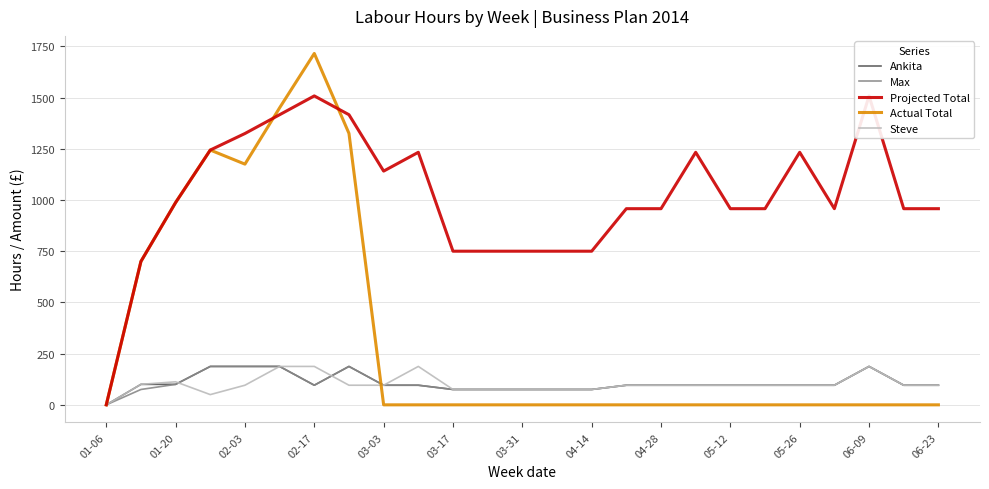

The value of Actual Total at 05-26 is -716.4. True or false?

False